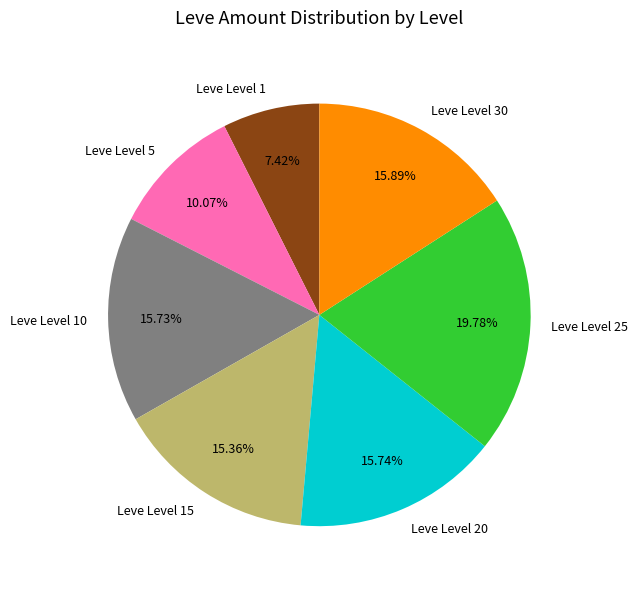

How many slices are in this pie chart?

7